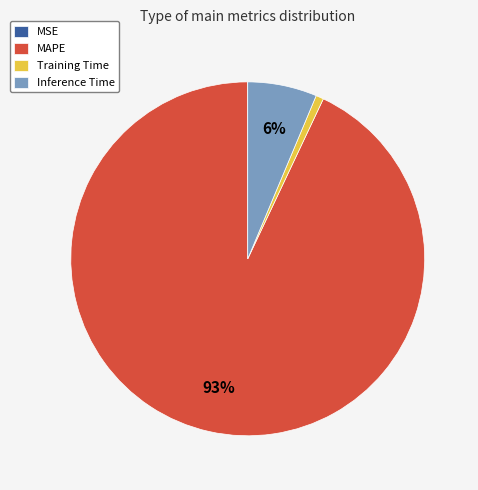

What is the largest slice in the pie chart?

MAPE